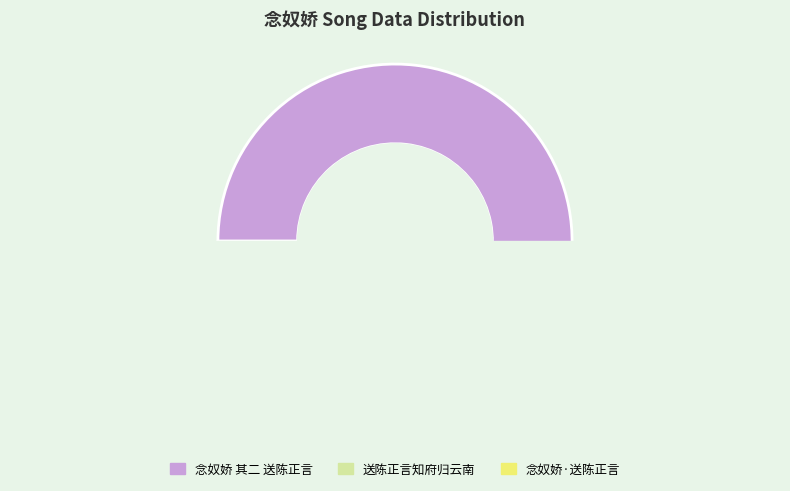

What is the smallest slice in the pie chart?

念奴娇·送陈正言